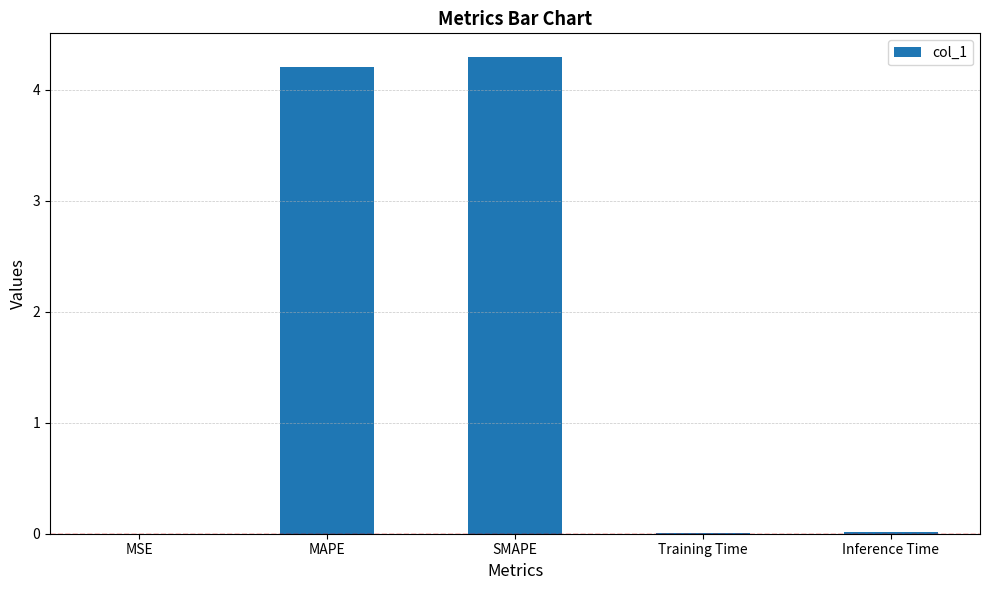

Which category has the highest value across all series?

SMAPE